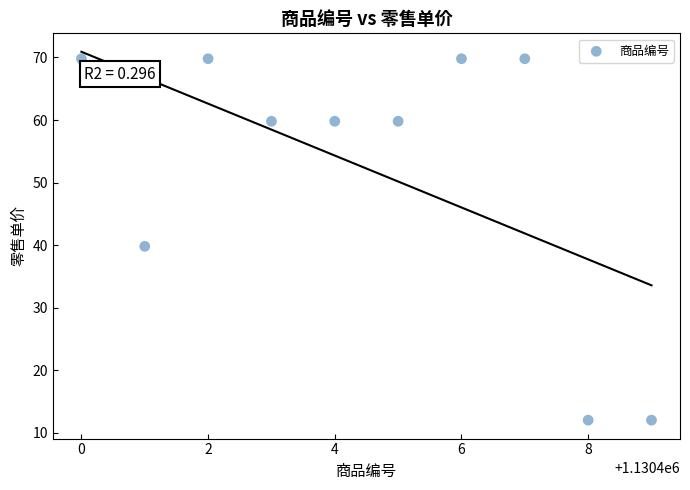

What is the range of X values (max minus min)?

9.0